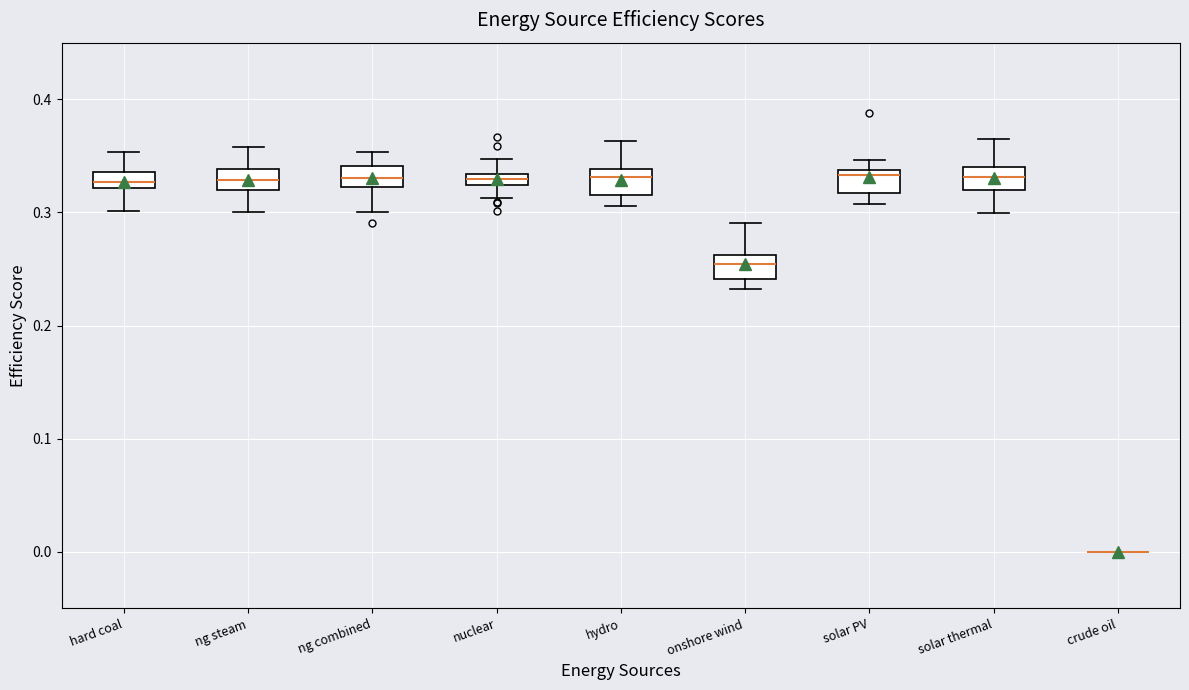

Where does the upper whisker of the box for solar thermal end on the y-axis? The values are not printed on the chart, so give them approximately, as read against the axis.

0.36